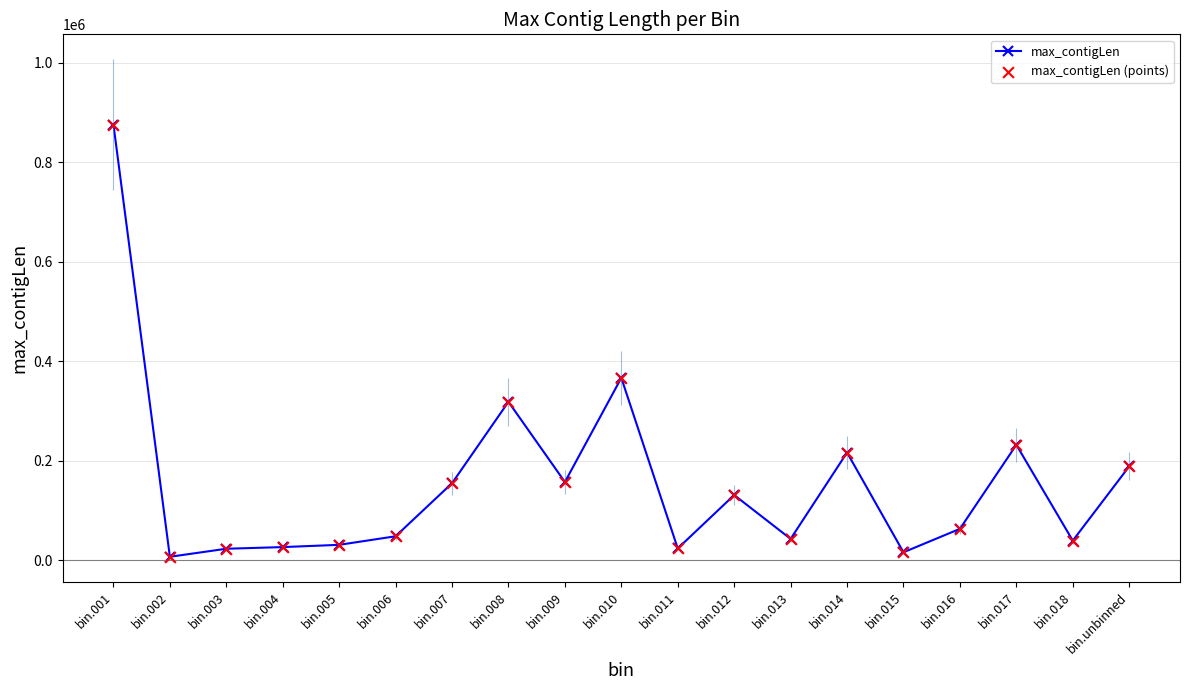

What is the average value?

155802